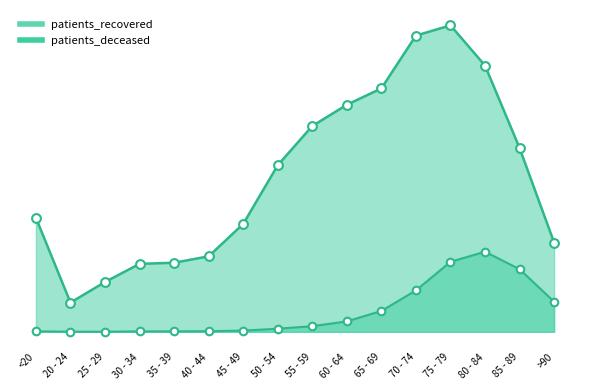

What is the total value across all series at 65 - 69?

10812